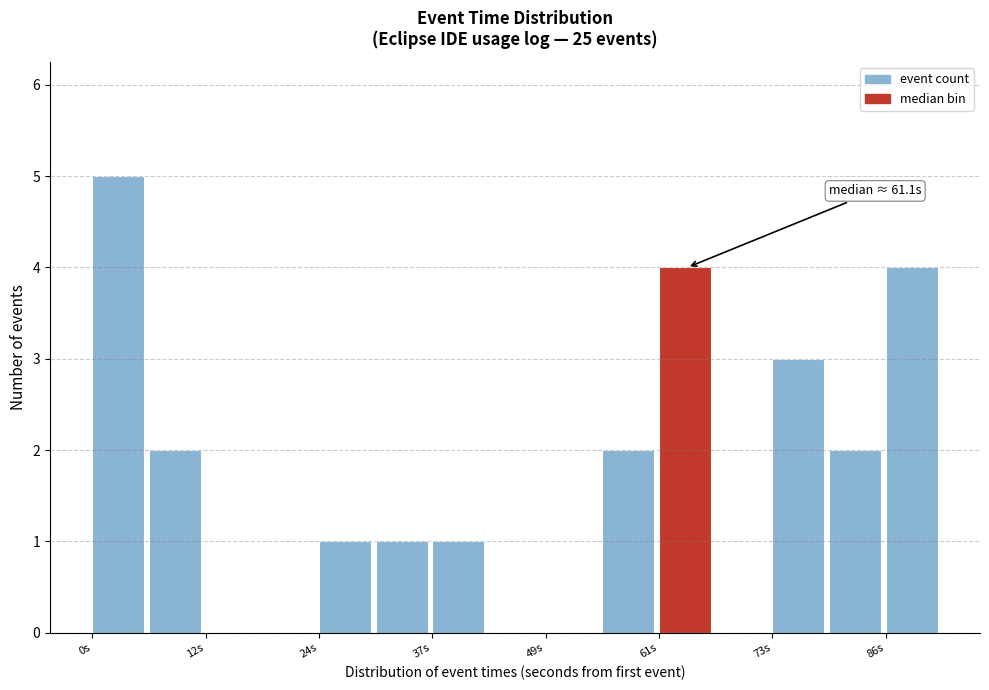

Around what value on the x-axis is the tallest bar? Give the approximate position of its centre, as read against the axis.

2